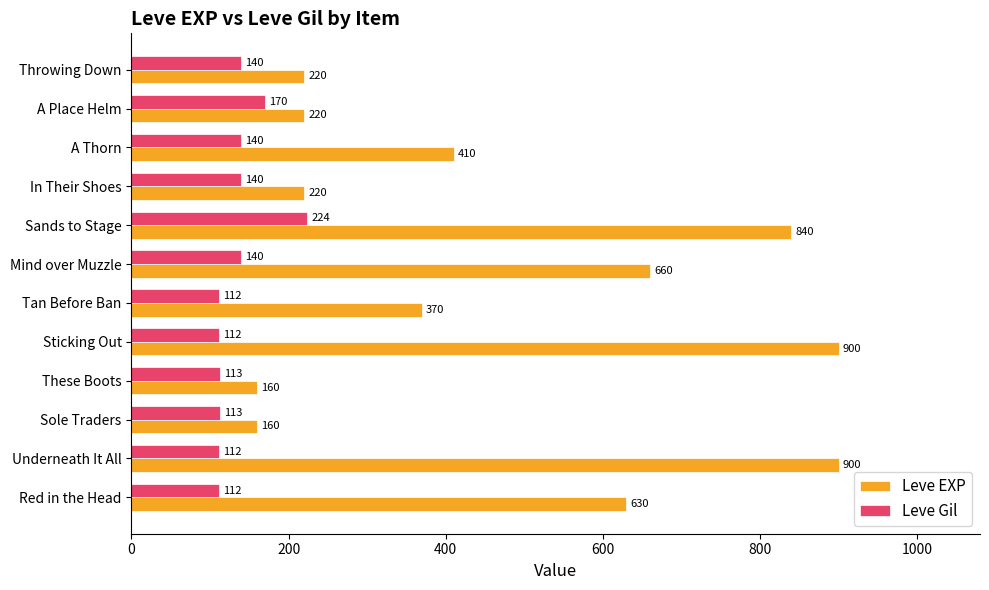

The value of Leve EXP at Throwing Down is 326. True or false?

False